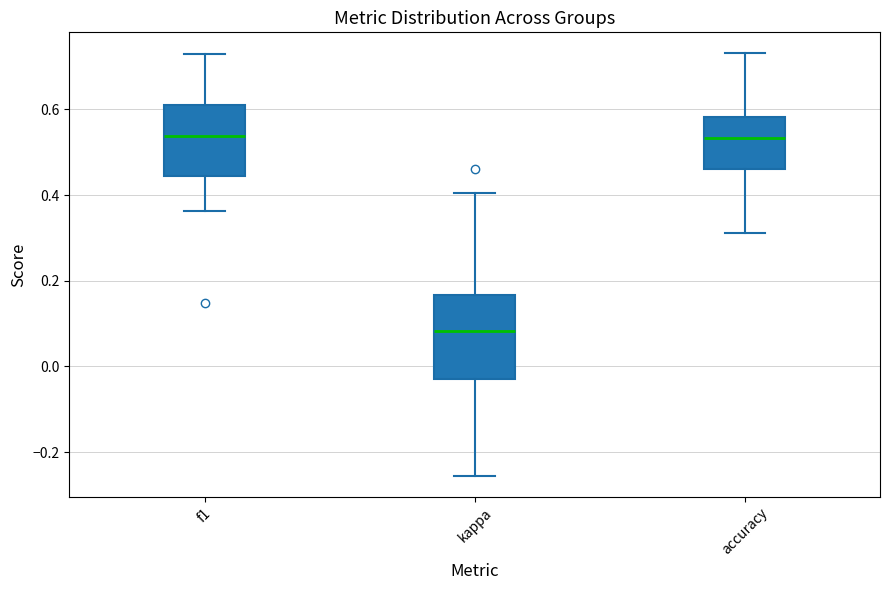

Where is the lower edge of the box for kappa on the y-axis? The values are not printed on the chart, so give them approximately, as read against the axis.

-0.02